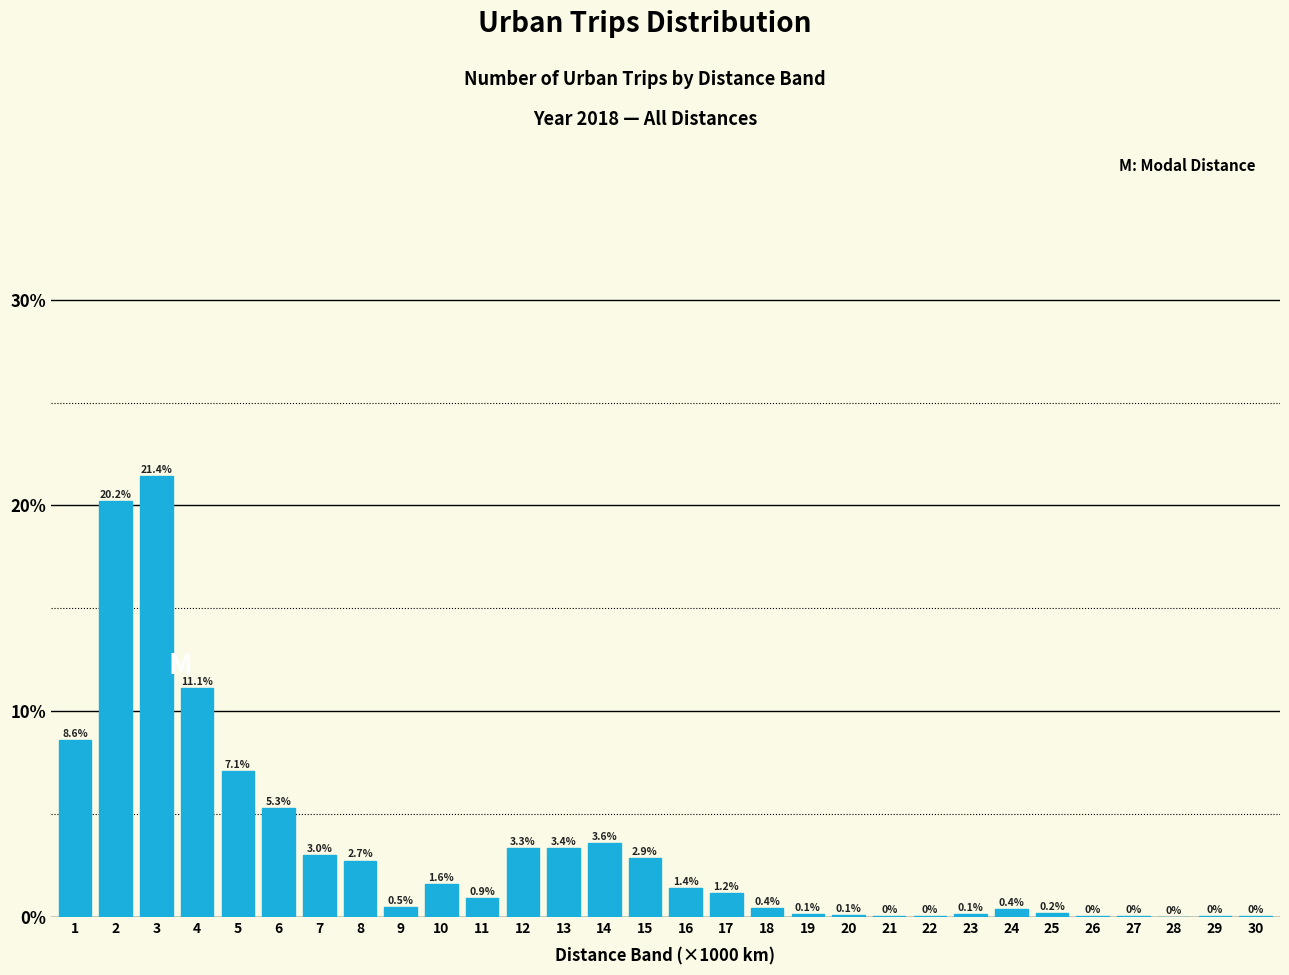

What is the sum of the values at 9 and 21?

0.6